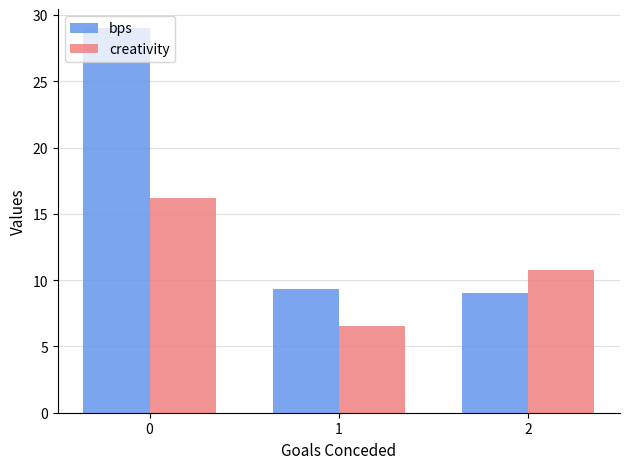

How many bars are there in total?

6